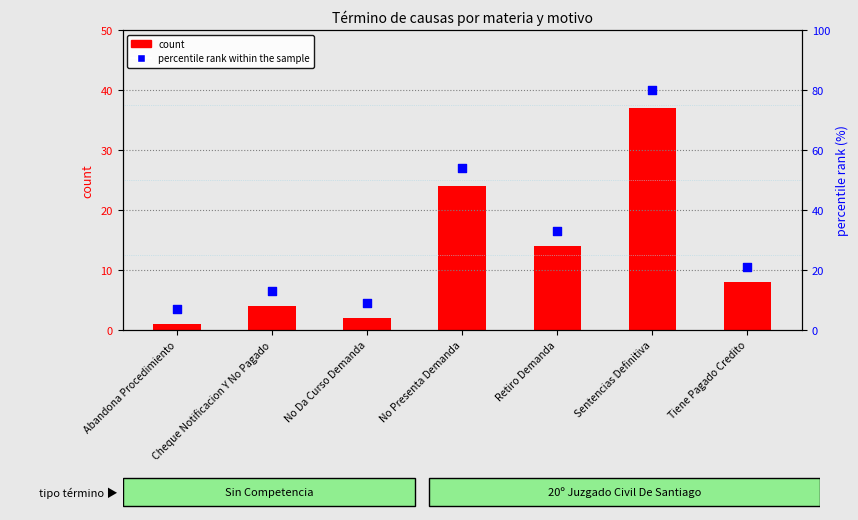

Which series has the largest Y range (max minus min)?

percentile rank within the sample